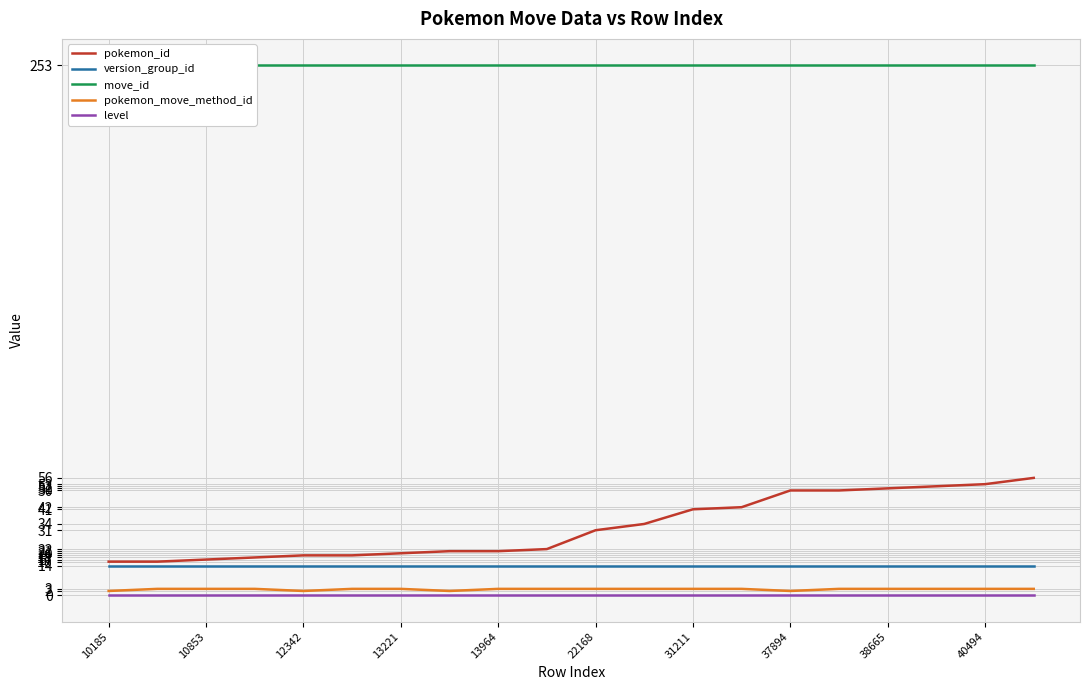

How many lines are shown in the chart?

5